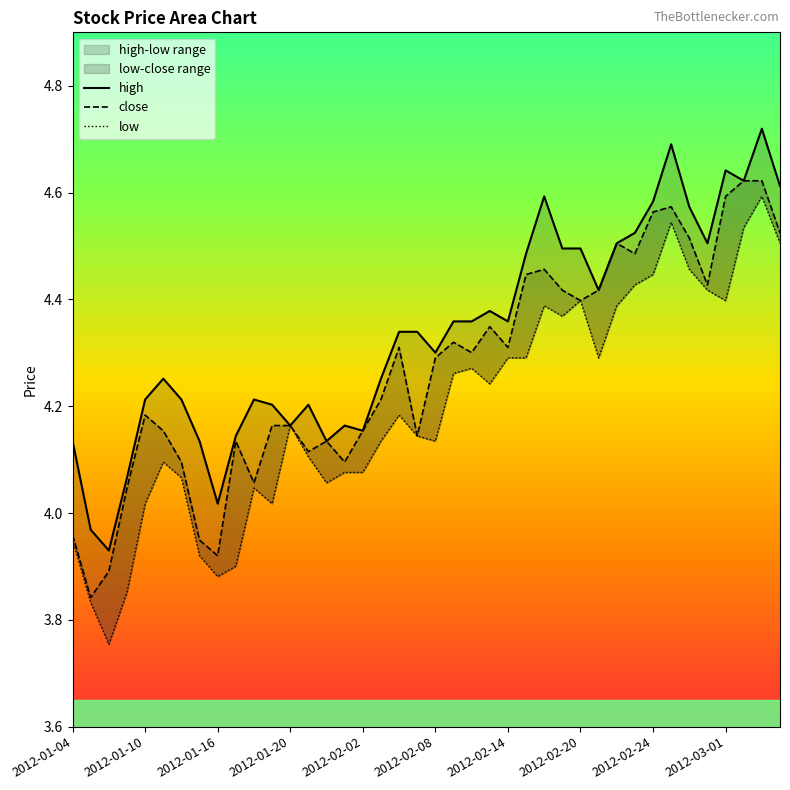

How many values in the high series are below 4?

2